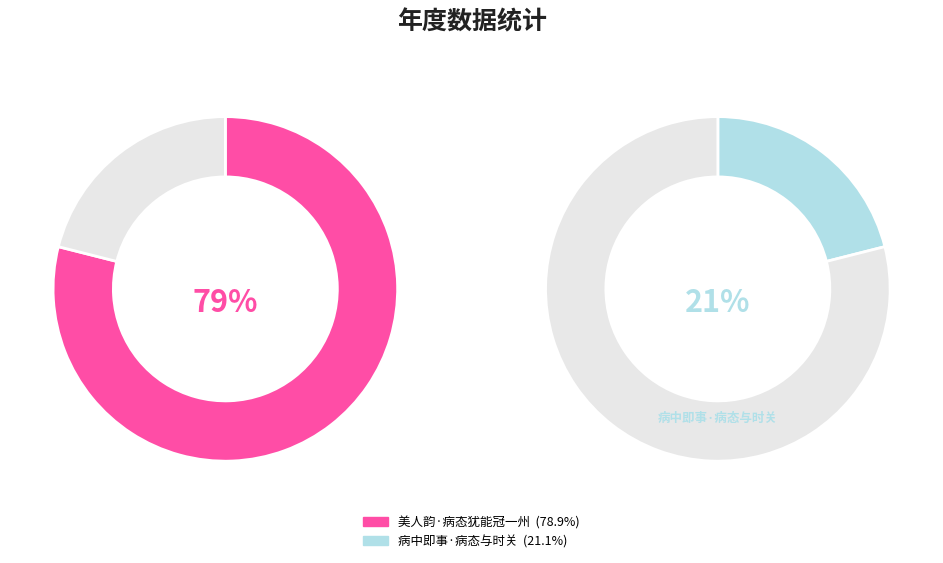

How many segments does this pie chart have?

2